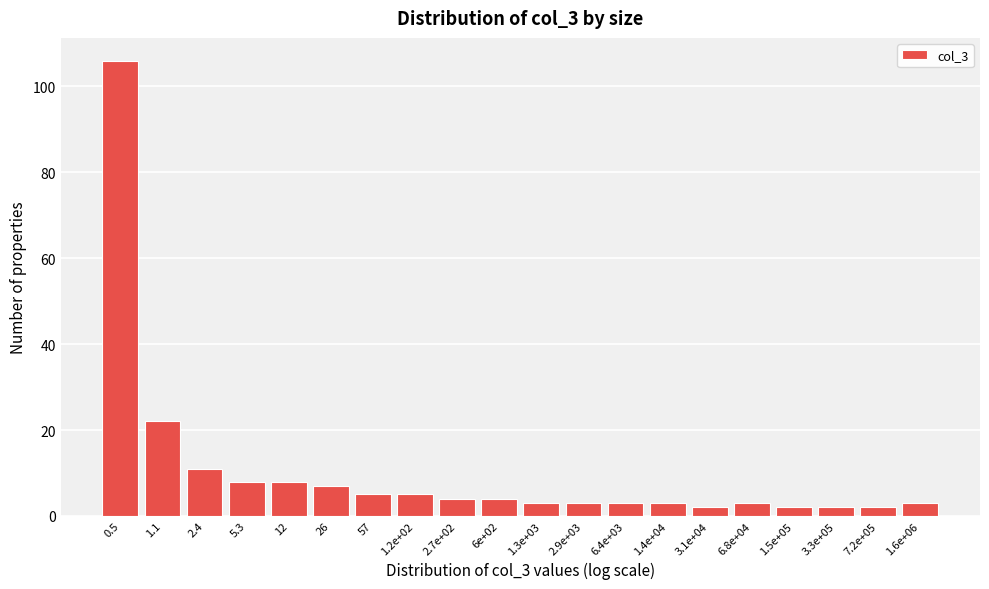

Reading left to right, transcribe all the data shown in this chart.

0.5=106	1.1=22	2.4=11	5.3=8	12=8	26=7	57=5	1.2e+02=5	2.7e+02=4	6e+02=4	1.3e+03=3	2.9e+03=3	6.4e+03=3	1.4e+04=3	3.1e+04=2	6.8e+04=3	1.5e+05=2	3.3e+05=2	7.2e+05=2	1.6e+06=3